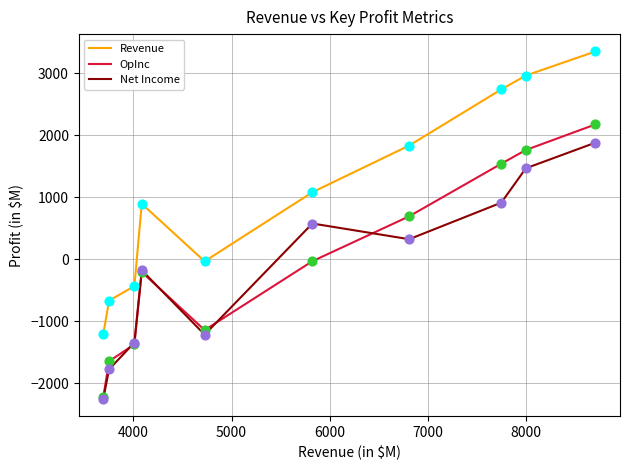

Which series has the largest total across all categories?

Revenue